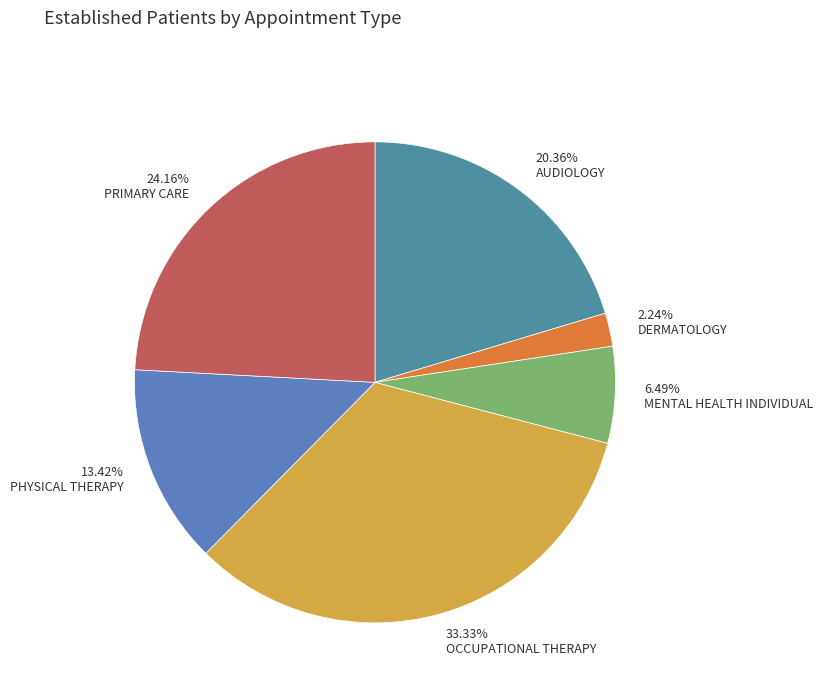

Count the number of slices in the pie.

6